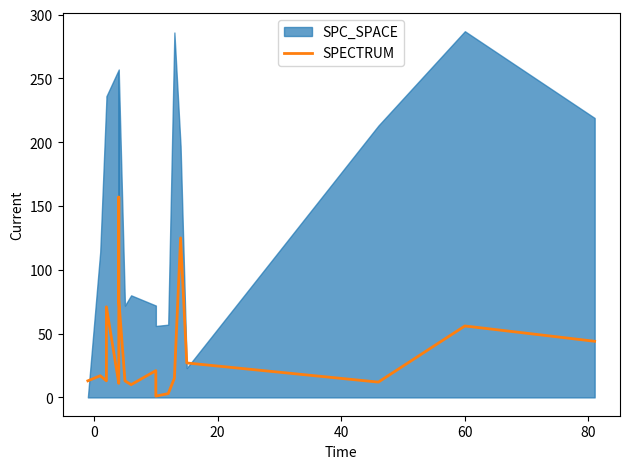

What is the difference between the maximum and minimum values?

156